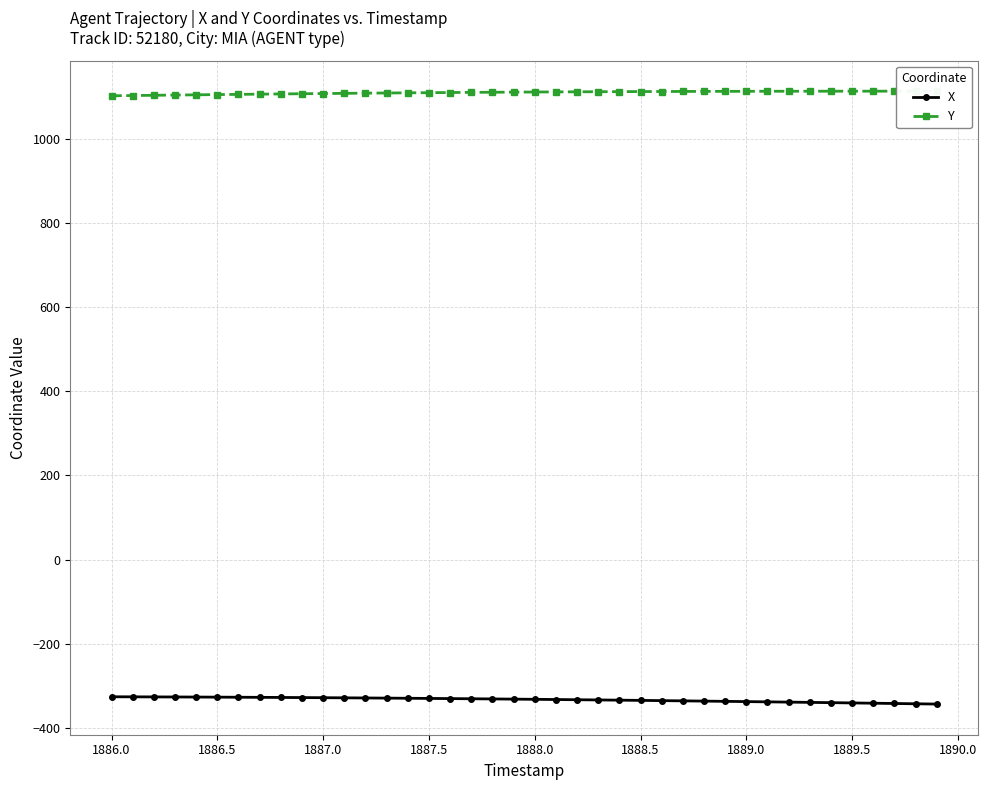

What is the smallest value displayed?

-343.8